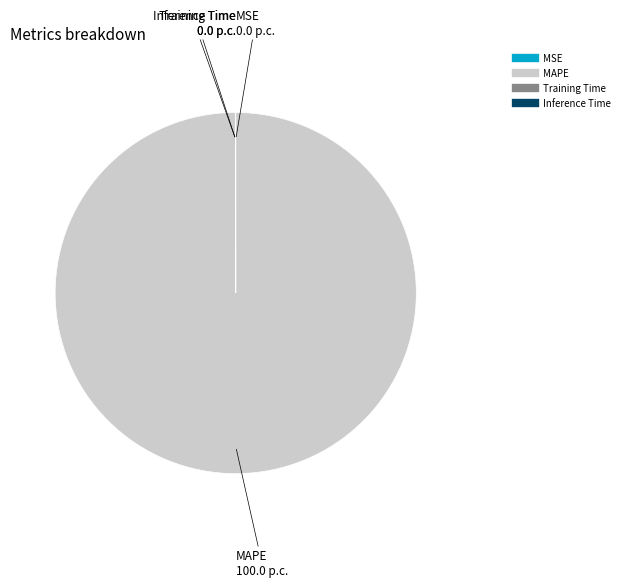

Is there a majority slice in this chart?

Yes